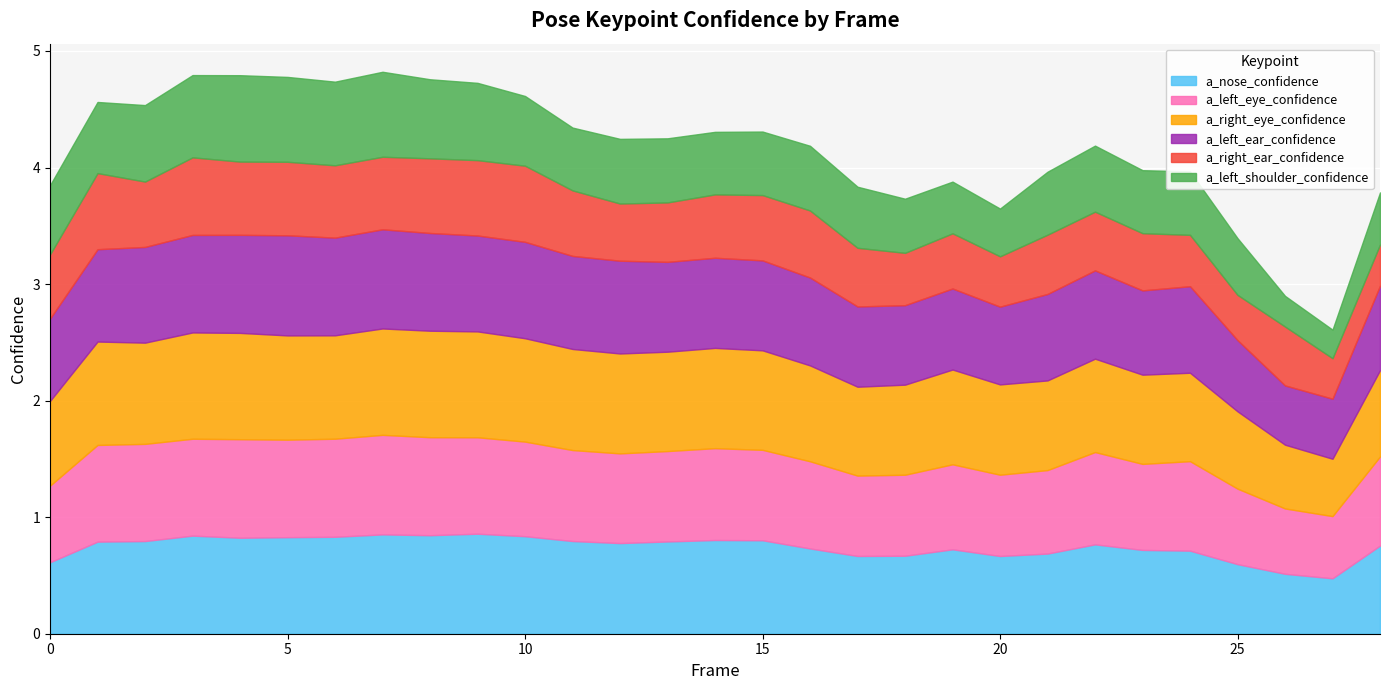

Which category has the highest value in the a_right_eye_confidence series?

8